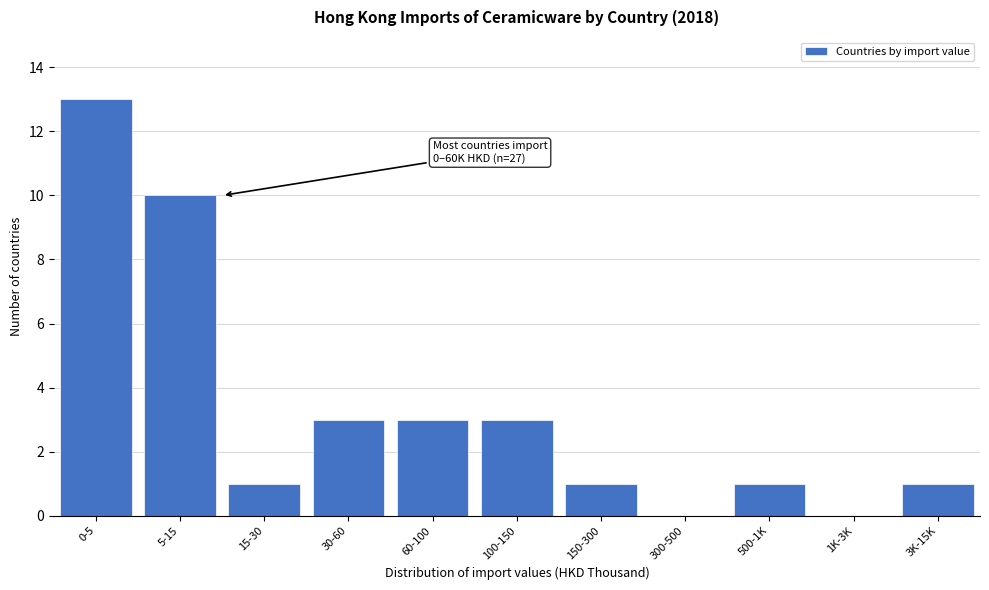

Reading left to right, extract all data points from this chart.

0-5=13	5-15=10	15-30=1	30-60=3	60-100=3	100-150=3	150-300=1	300-500=0	500-1K=1	1K-3K=0	3K-15K=1